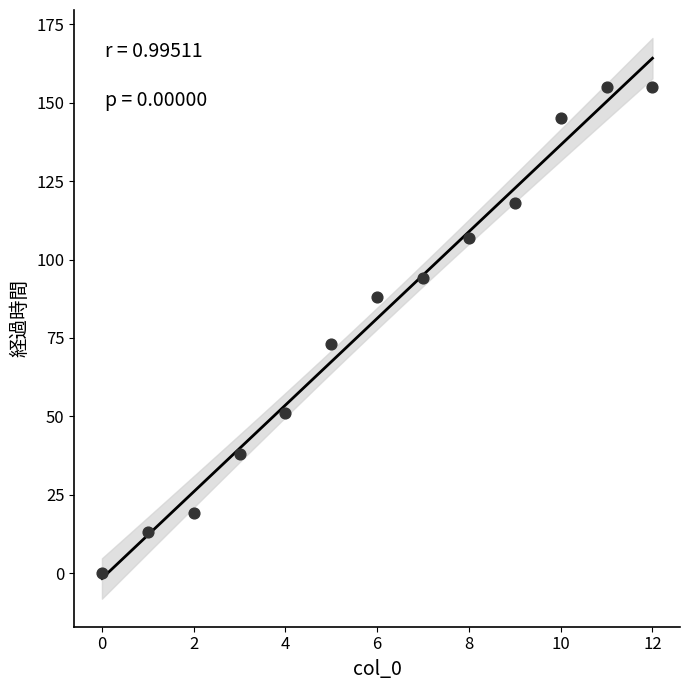

What is the range of Y values (max minus min)?

155